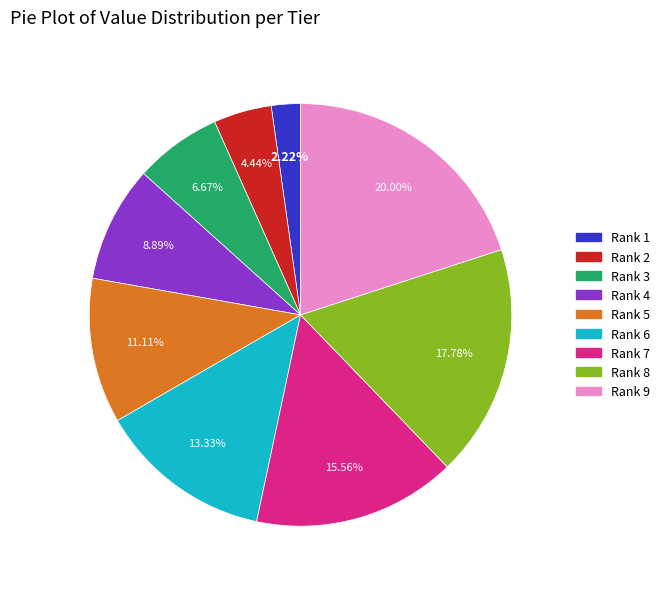

Rank the categories by value from highest to lowest.

Rank 9, Rank 8, Rank 7, Rank 6, Rank 5, Rank 4, Rank 3, Rank 2, Rank 1